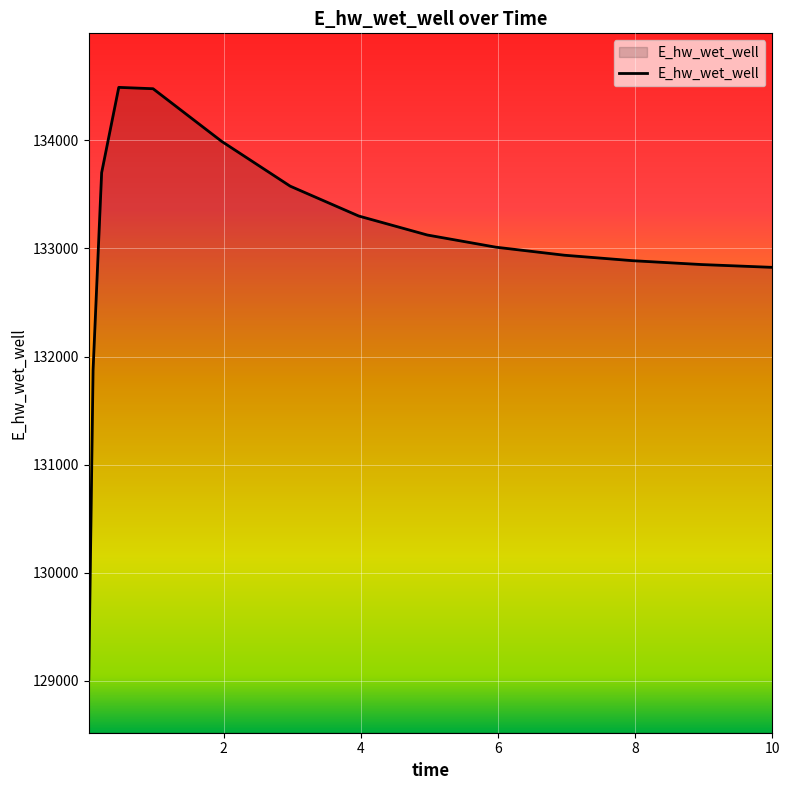

What is the difference between the second highest and second lowest values?

2604.6